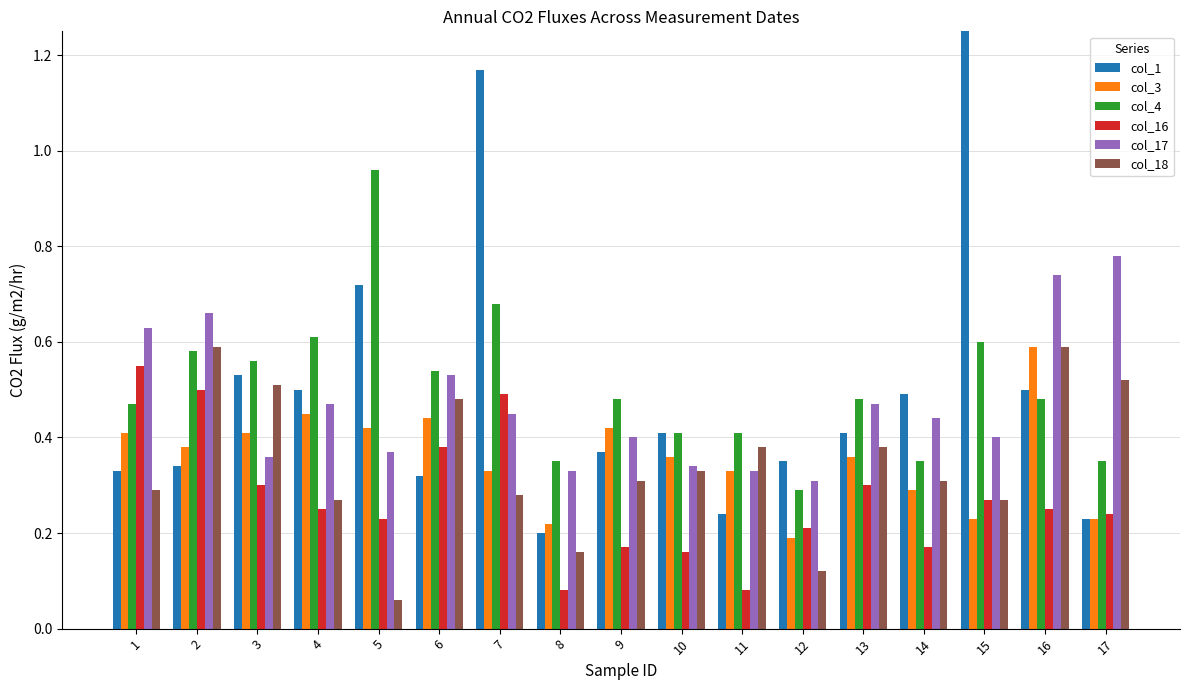

What is the total value across all series at 2?

3.0